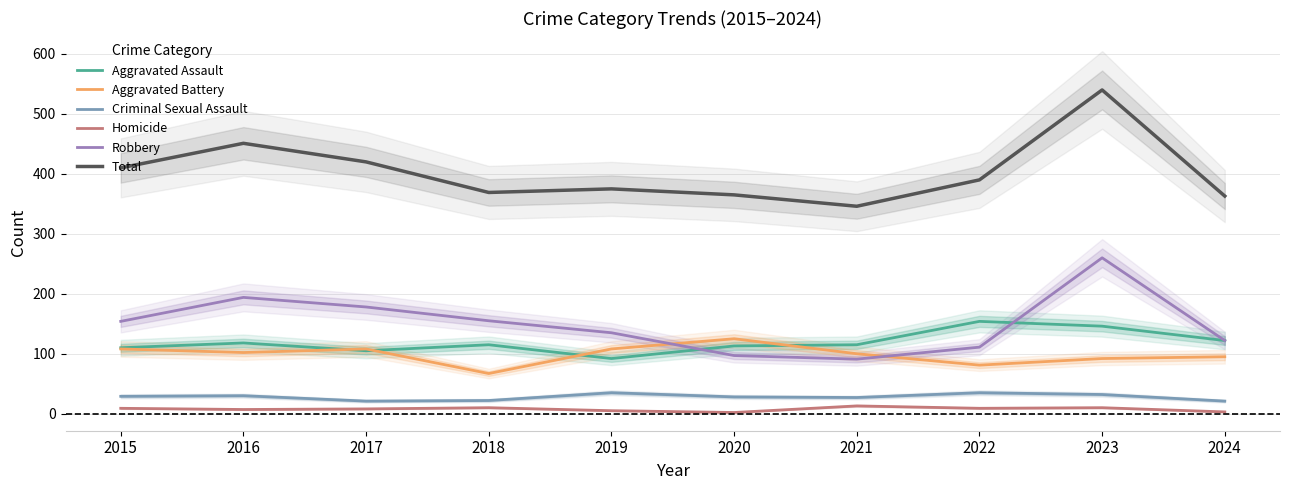

What value does the Aggravated Battery series have at 2022, to the nearest 5?

80